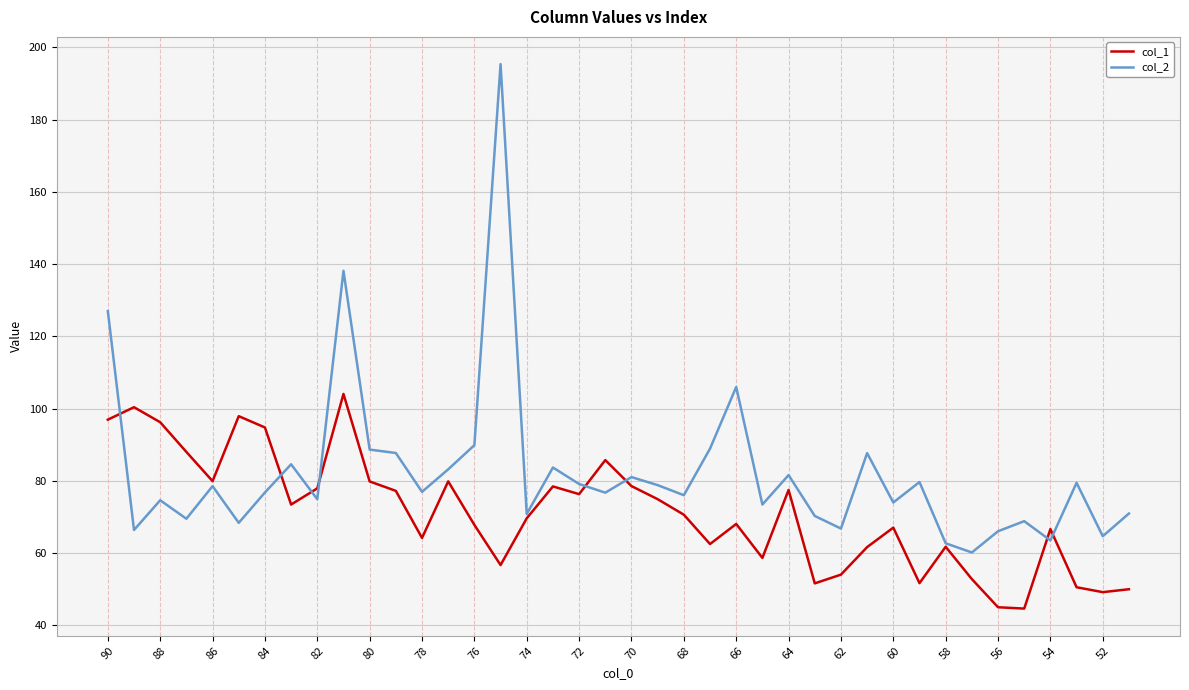

Which series has the largest range (max minus min)?

col_2